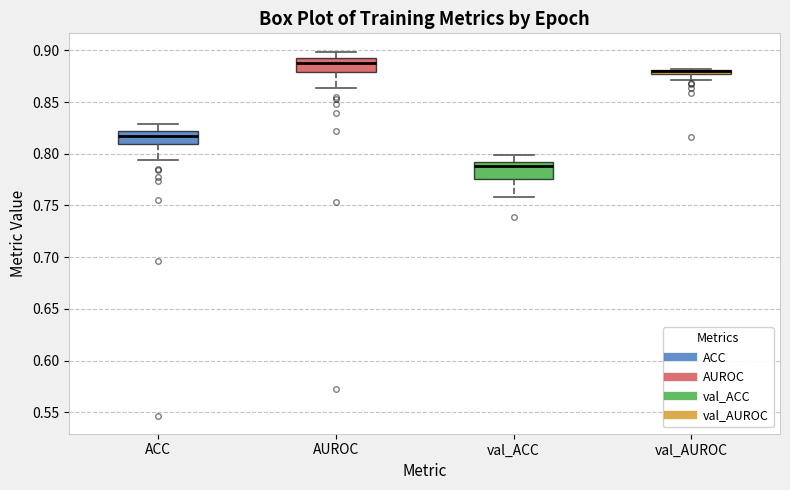

Where does the lower whisker of the box for ACC end on the y-axis? The values are not printed on the chart, so give them approximately, as read against the axis.

0.795